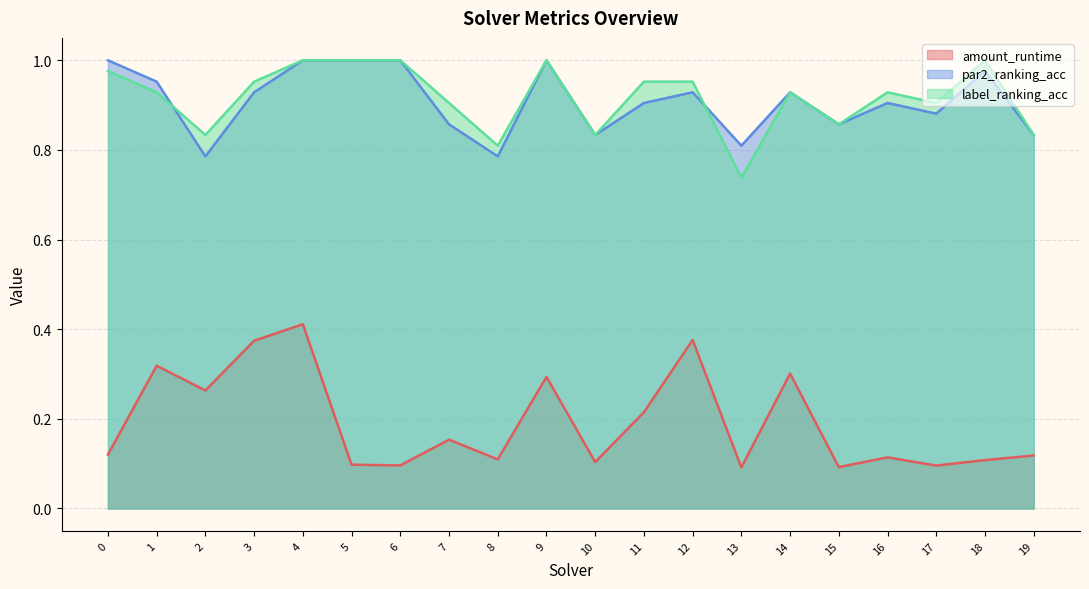

What is the sum of all par2_ranking_acc values?

18.2